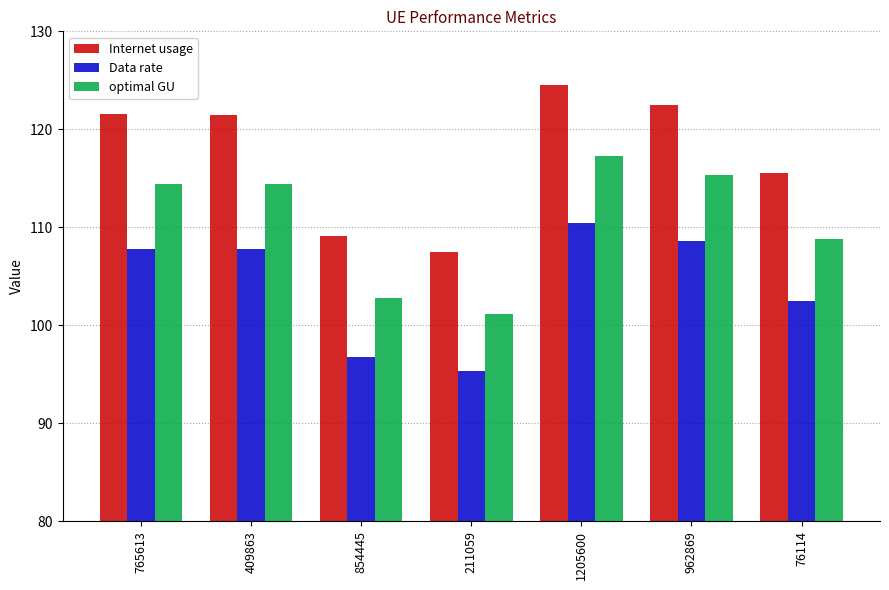

Rank the series at 765613 from lowest to highest value.

Data rate, optimal GU, Internet usage